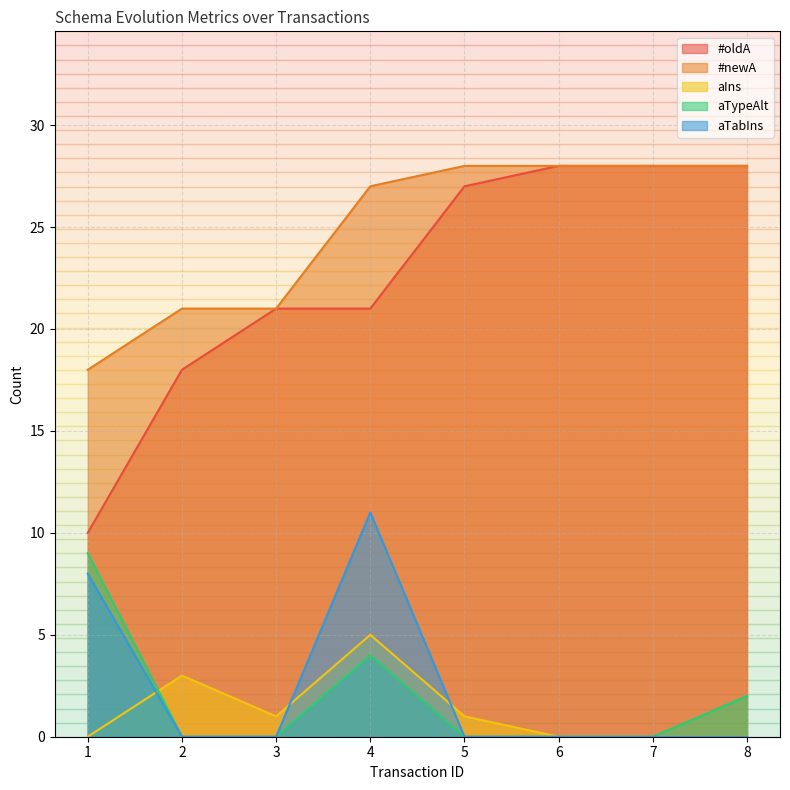

Which category has the highest value across all series?

6